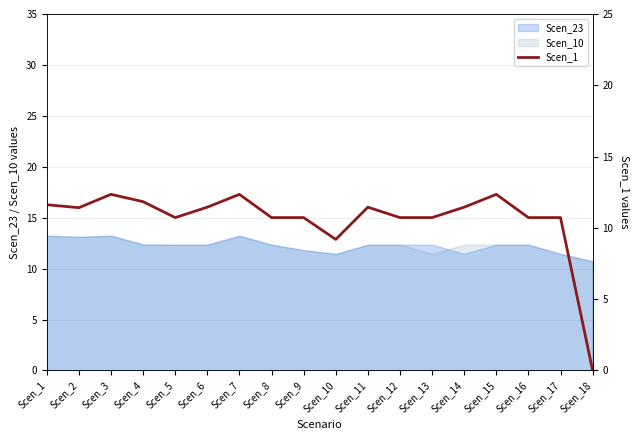

Count the number of categories in the chart.

18